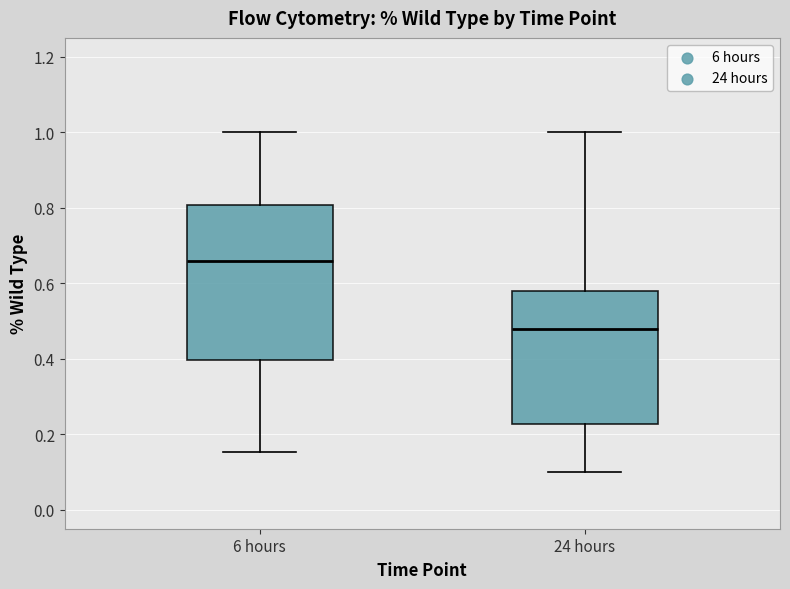

Which box's median line is the lowest?

24 hours